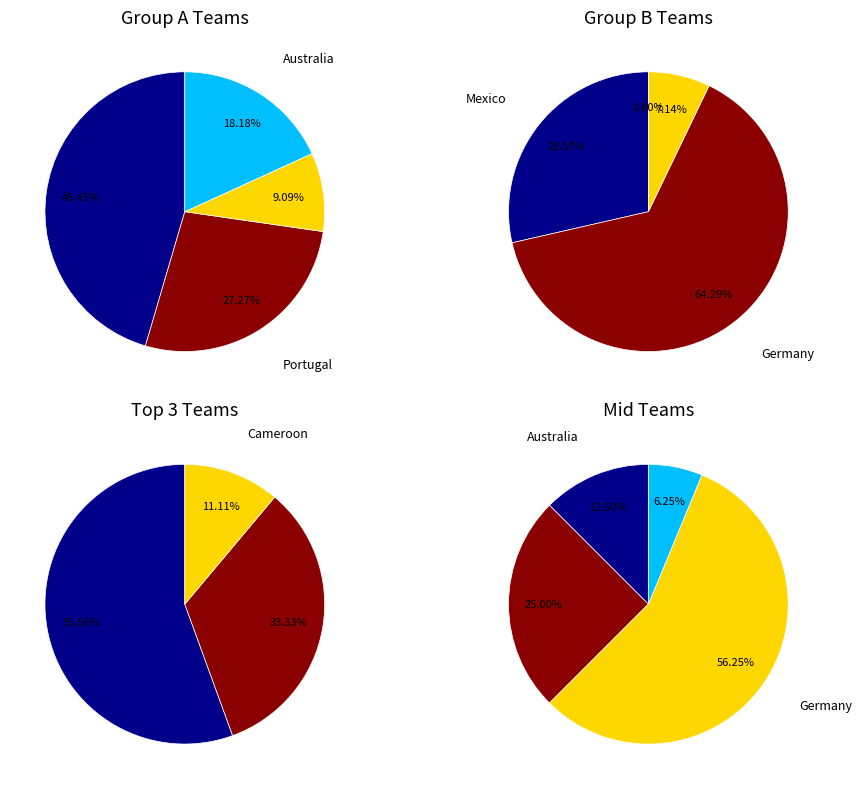

What is the change in value from Cameroon to New Zealand?

-1